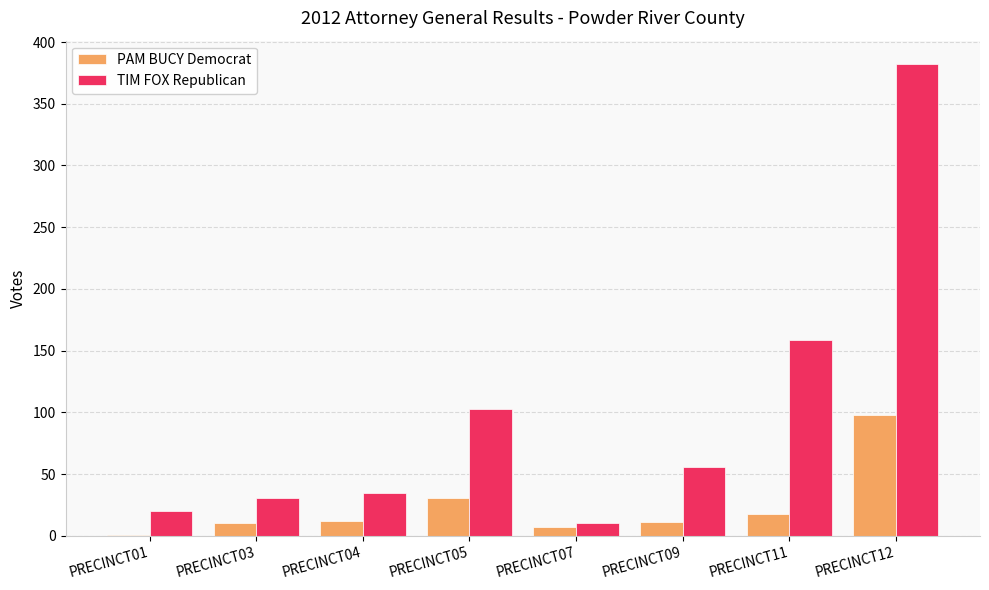

Between PRECINCT07 and PRECINCT12, which series saw the biggest shift?

TIM FOX Republican